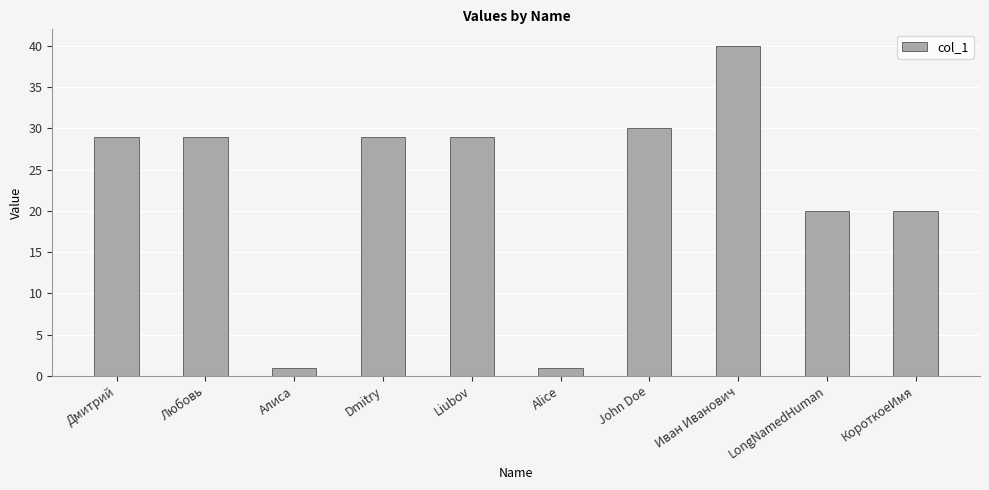

What is the value of the 7th bar from the left?

30